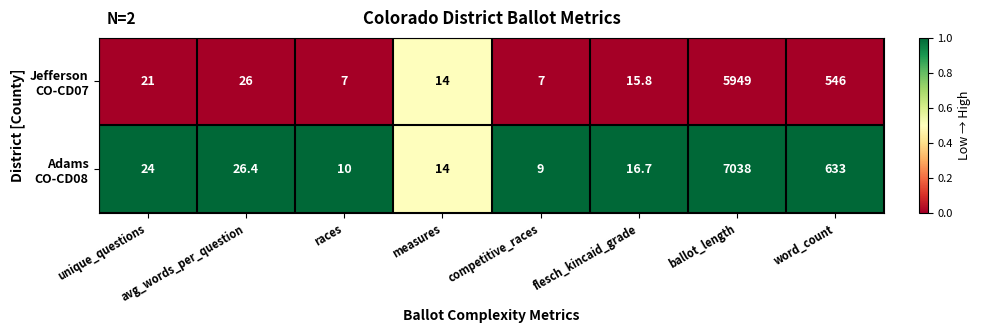

What is the smallest value displayed?

7.0